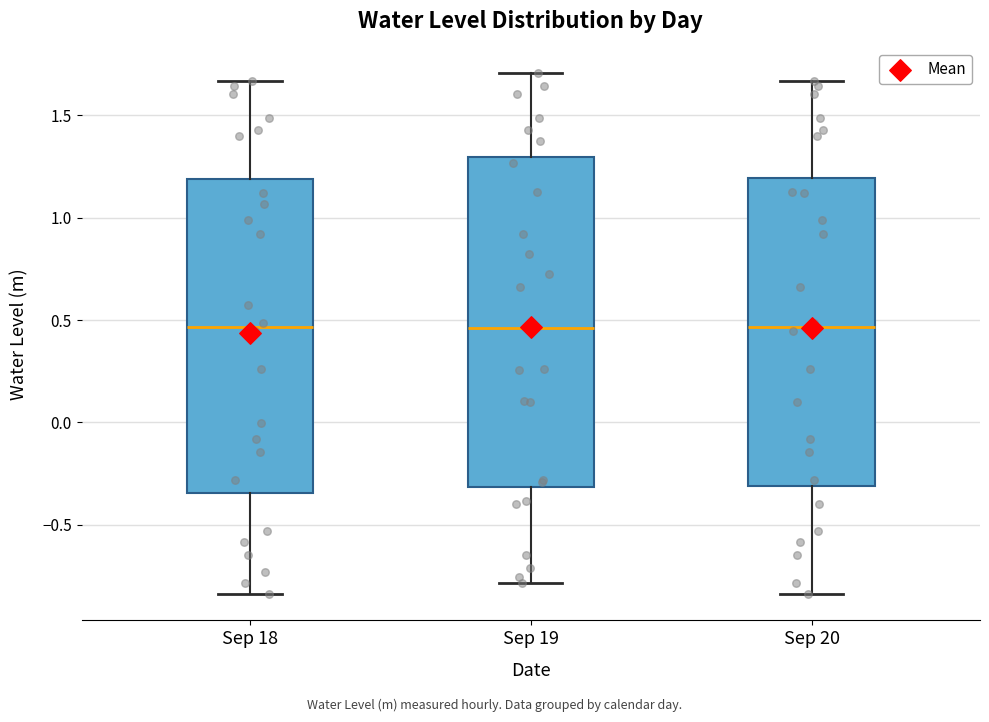

Reading left to right, transcribe this box plot: for each box, give where its median line is, the range the box spans, and where its two whiskers end, as read against the y-axis. The values are not printed on the chart, so give them approximately, as read against the axis.

Sep 18: median 0.45, box -0.35 to 1.20, whiskers -0.85 to 1.65
Sep 19: median 0.45, box -0.30 to 1.30, whiskers -0.80 to 1.70
Sep 20: median 0.45, box -0.30 to 1.20, whiskers -0.85 to 1.65